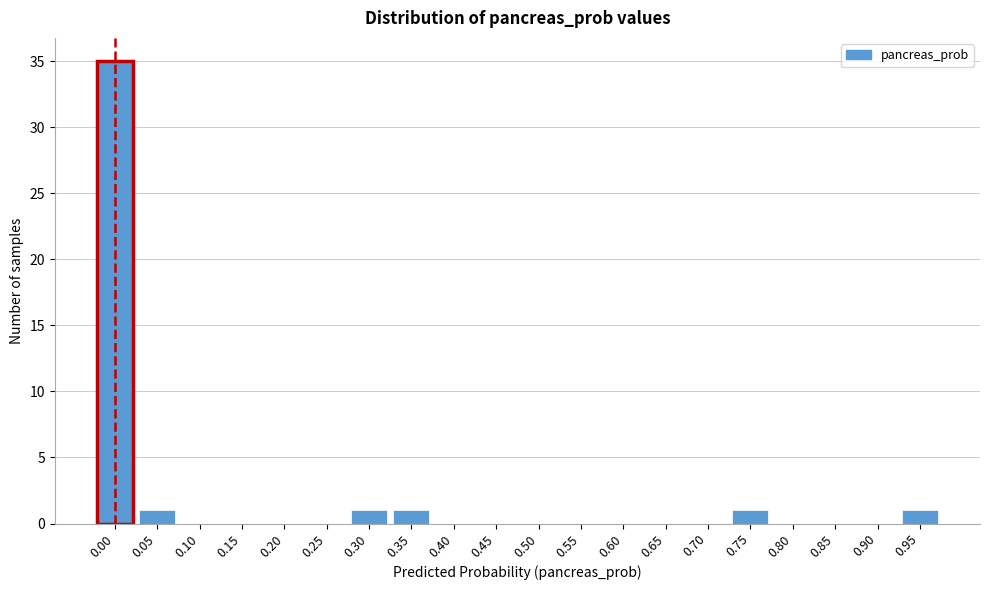

Reading left to right, list all the values displayed in this chart.

0.00=35	0.05=1	0.10=0	0.15=0	0.20=0	0.25=0	0.30=1	0.35=1	0.40=0	0.45=0	0.50=0	0.55=0	0.60=0	0.65=0	0.70=0	0.75=1	0.80=0	0.85=0	0.90=0	0.95=1